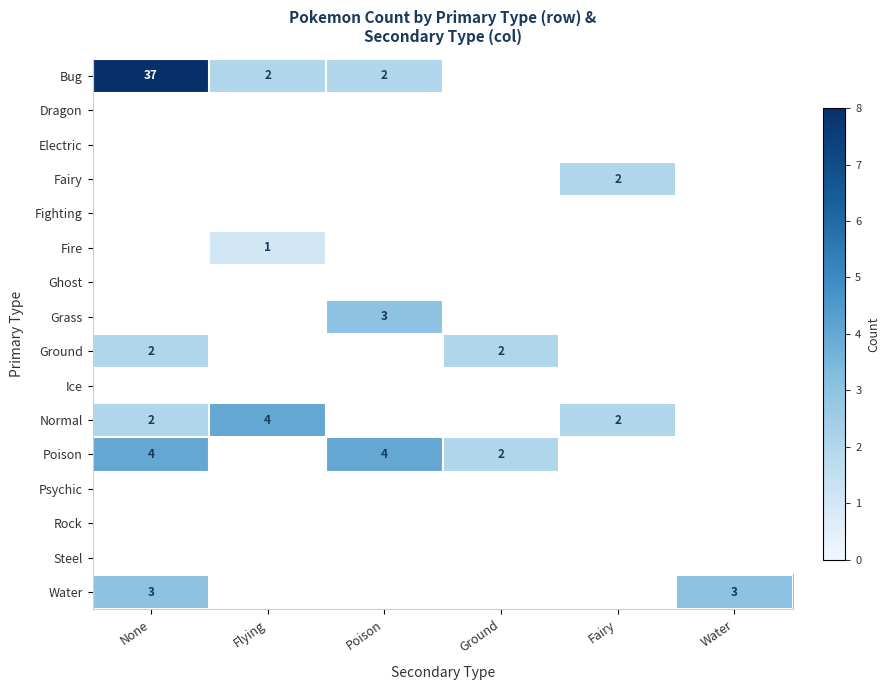

At how many categories does at least one series exceed 11?

1